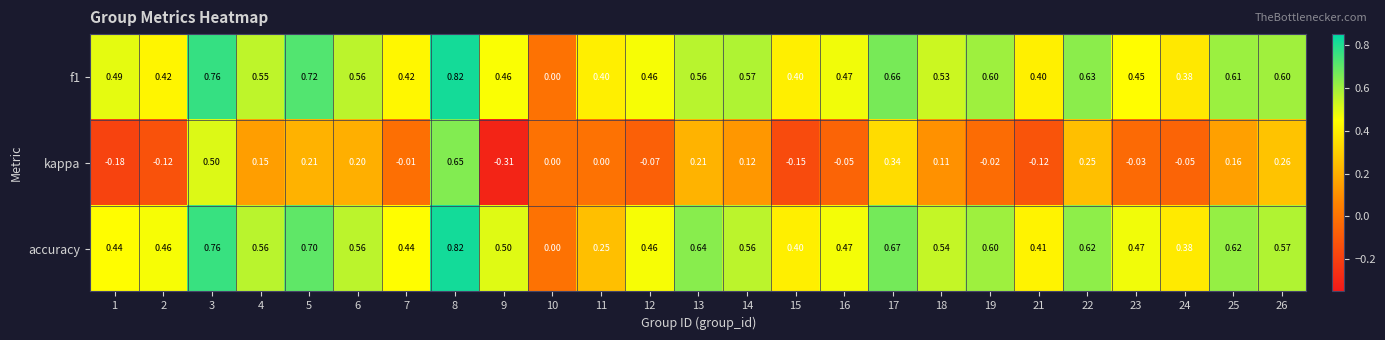

Which series changed the most between 7 and 10?

accuracy